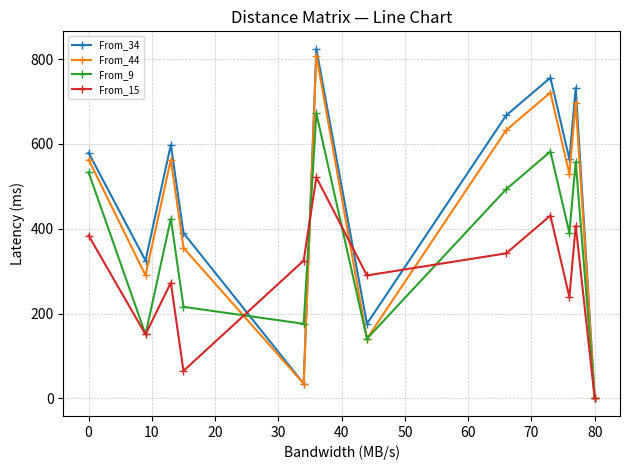

How many positive values does the From_44 series have?

11